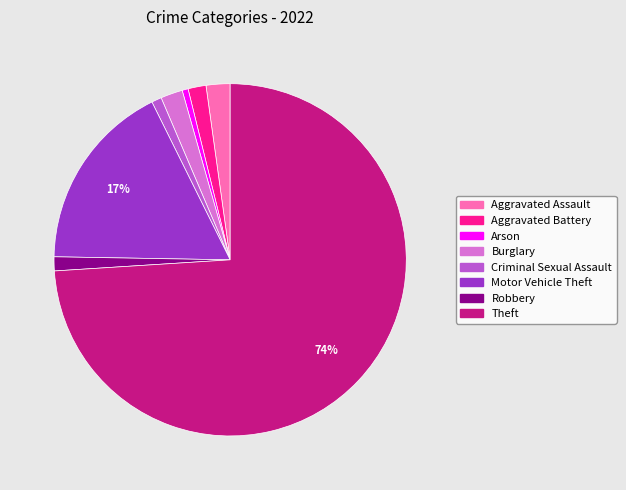

To the nearest percent, what portion does Aggravated Battery represent?

2%